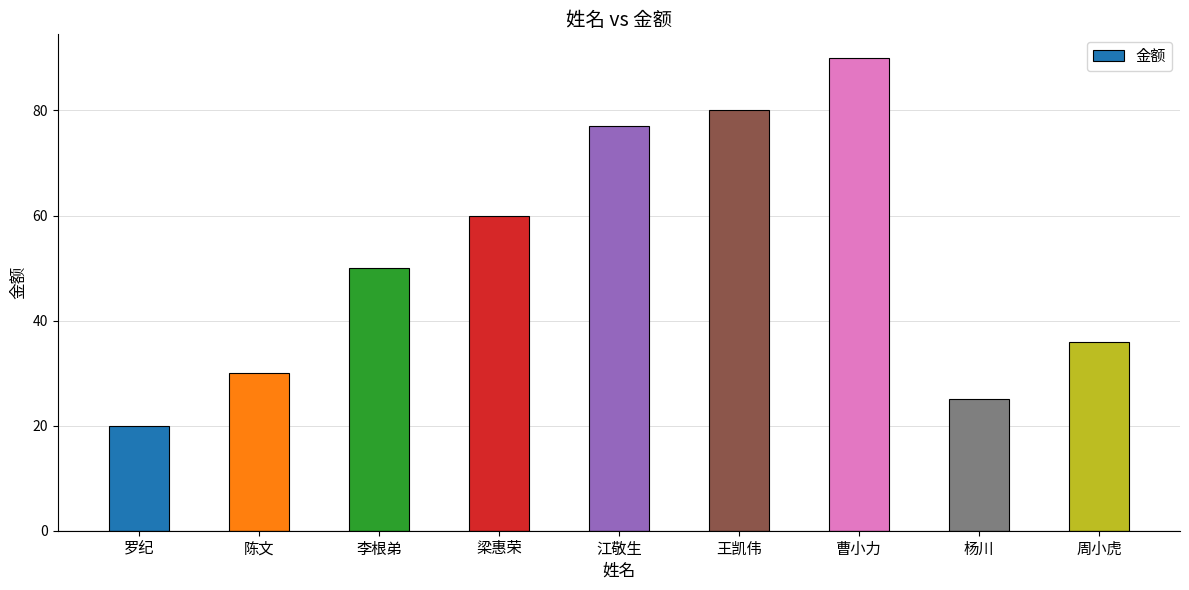

What is the approximate value at 李根弟?

50